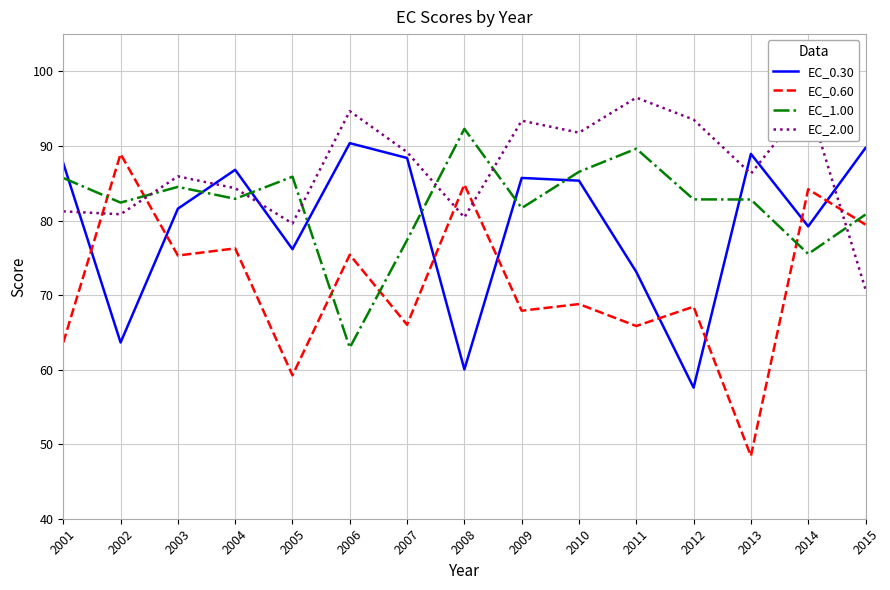

Is it true that EC_2.00 equals 91.8 at 2010?

True